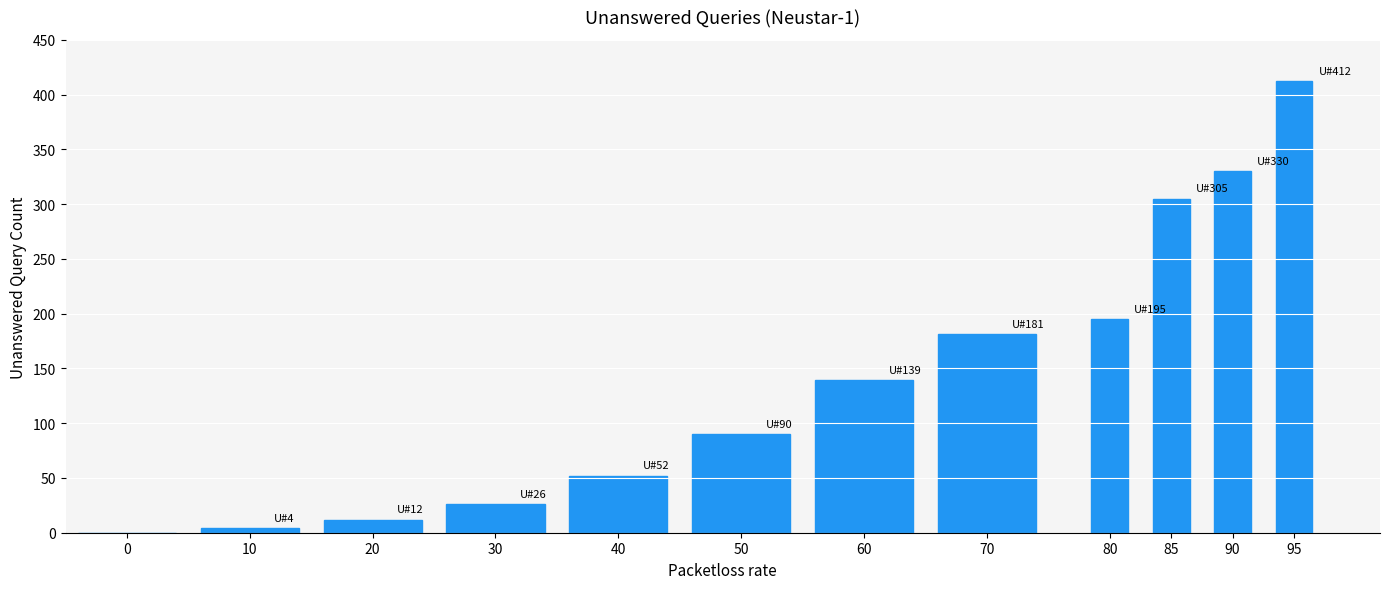

Reading left to right, what are all the values shown in this chart?

0=0	10=4	20=12	30=26	40=52	50=90	60=139	70=181	80=195	85=305	90=330	95=412